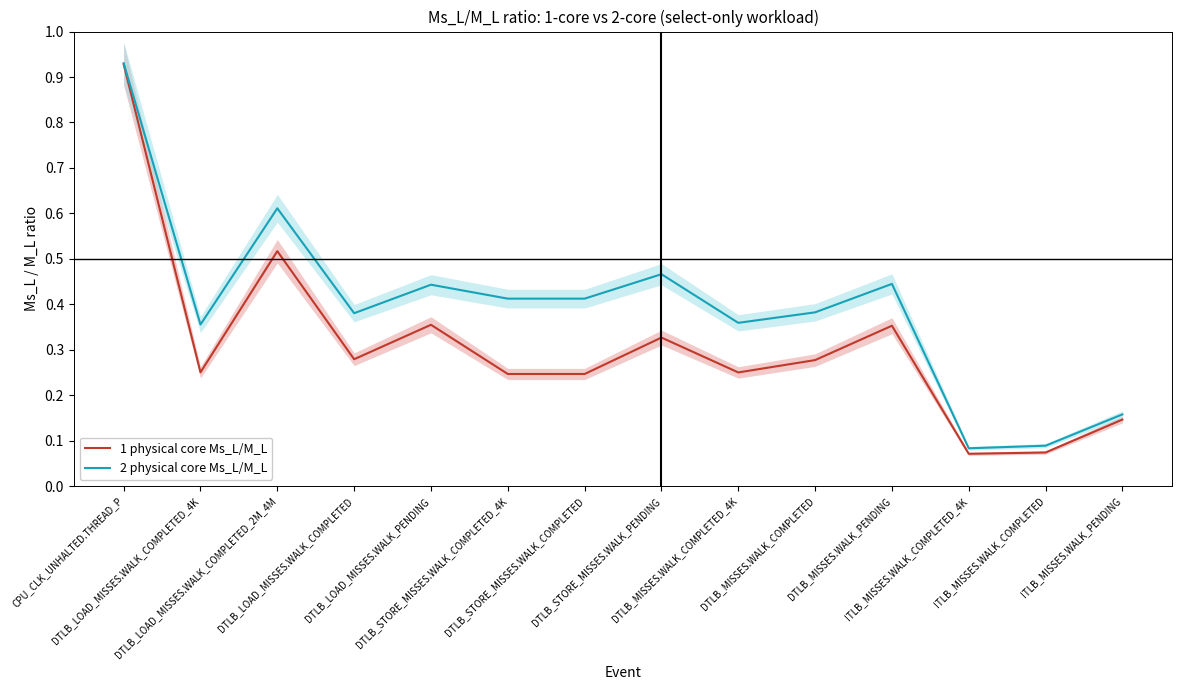

Is it true that 2 physical core Ms_L/M_L equals 0.4 at DTLB_LOAD_MISSES.WALK_PENDING?

True